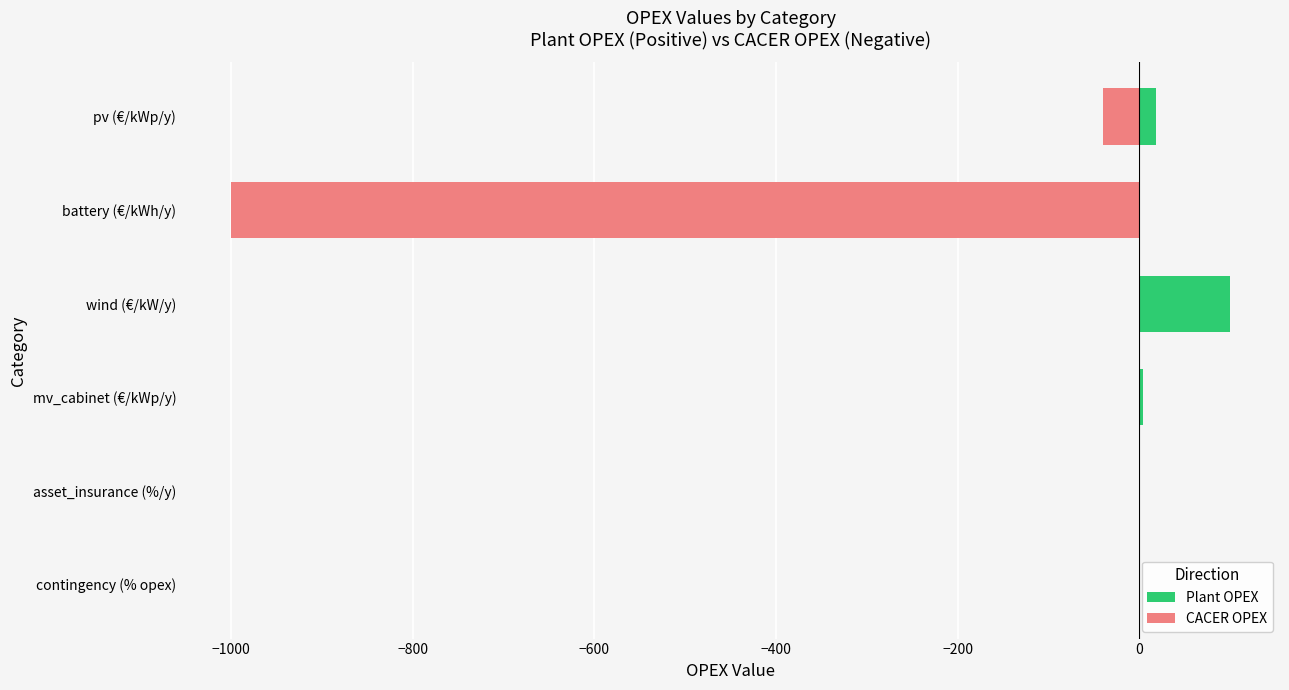

What are all the series names shown in the legend?

Plant OPEX, CACER OPEX